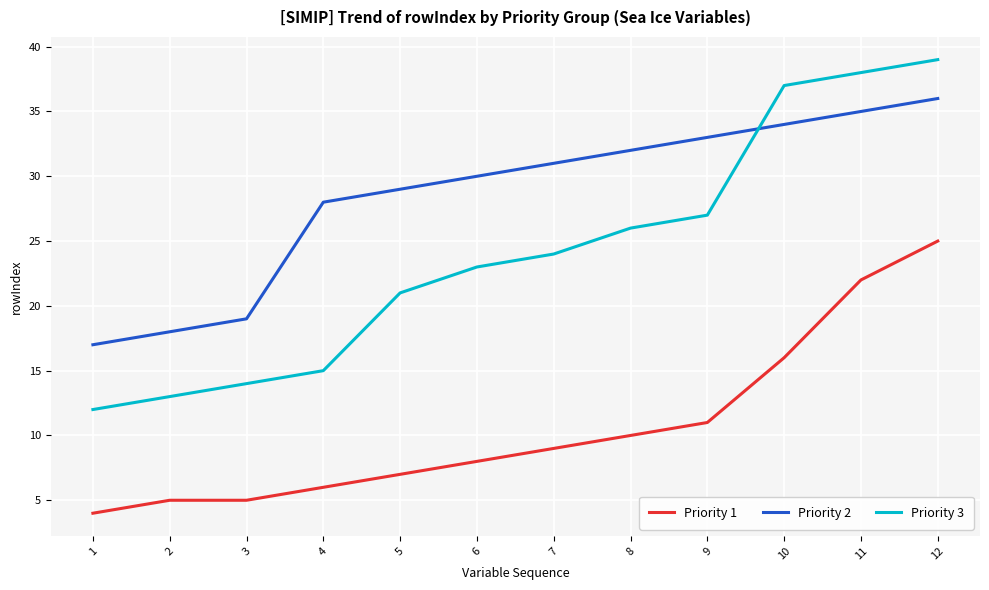

Between 3 and 5, which series saw the biggest shift?

Priority 2